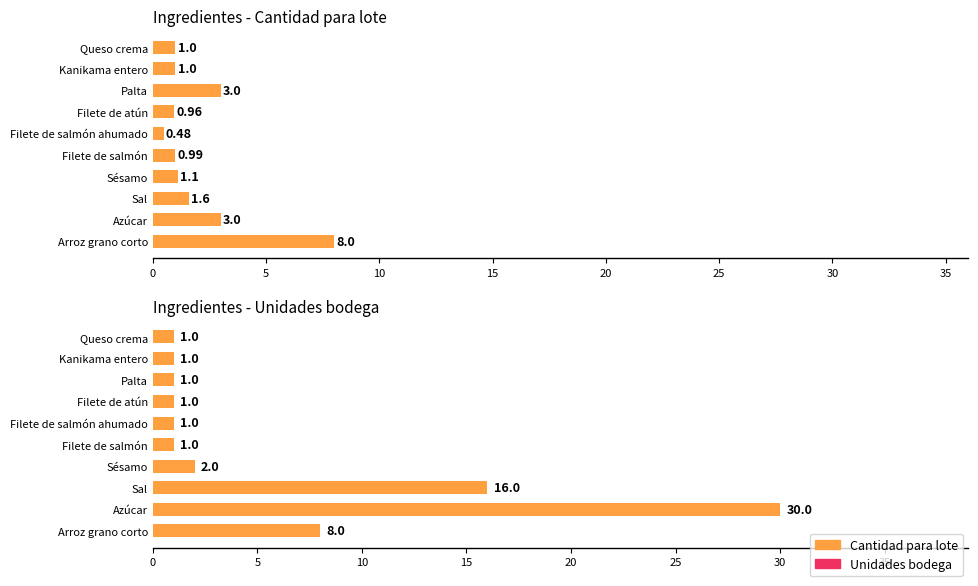

Is it true that Unidades bodega equals 0.5 at Filete de salmón ahumado?

False